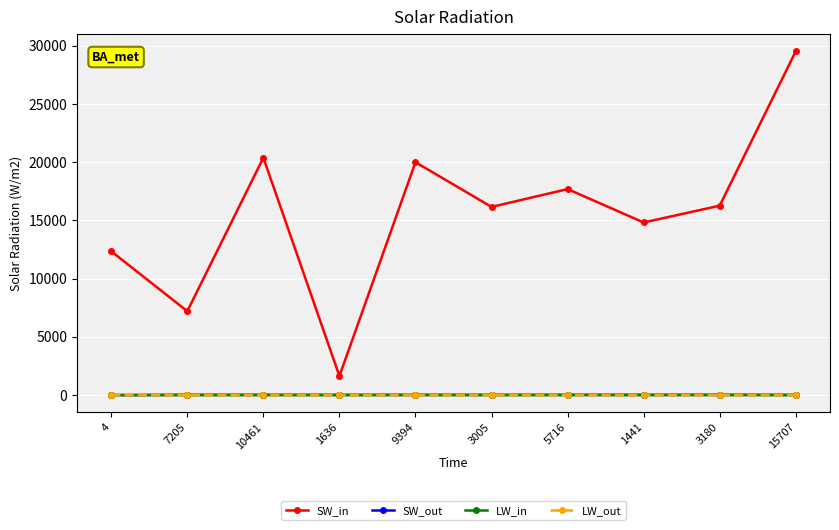

Which series has the largest range (max minus min)?

SW_in